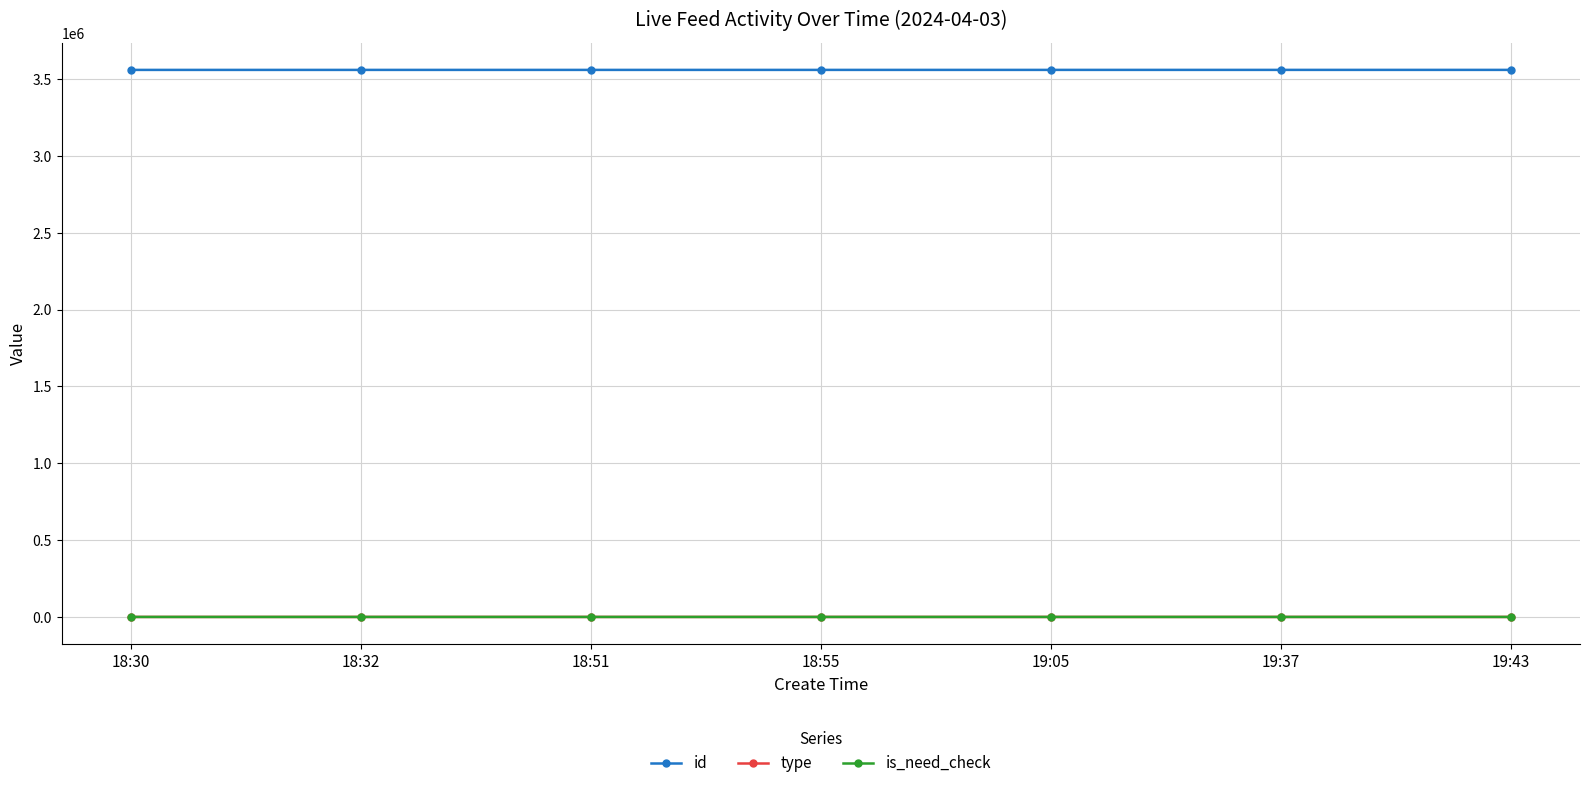

True or false: is_need_check and id intersect in this chart.

False